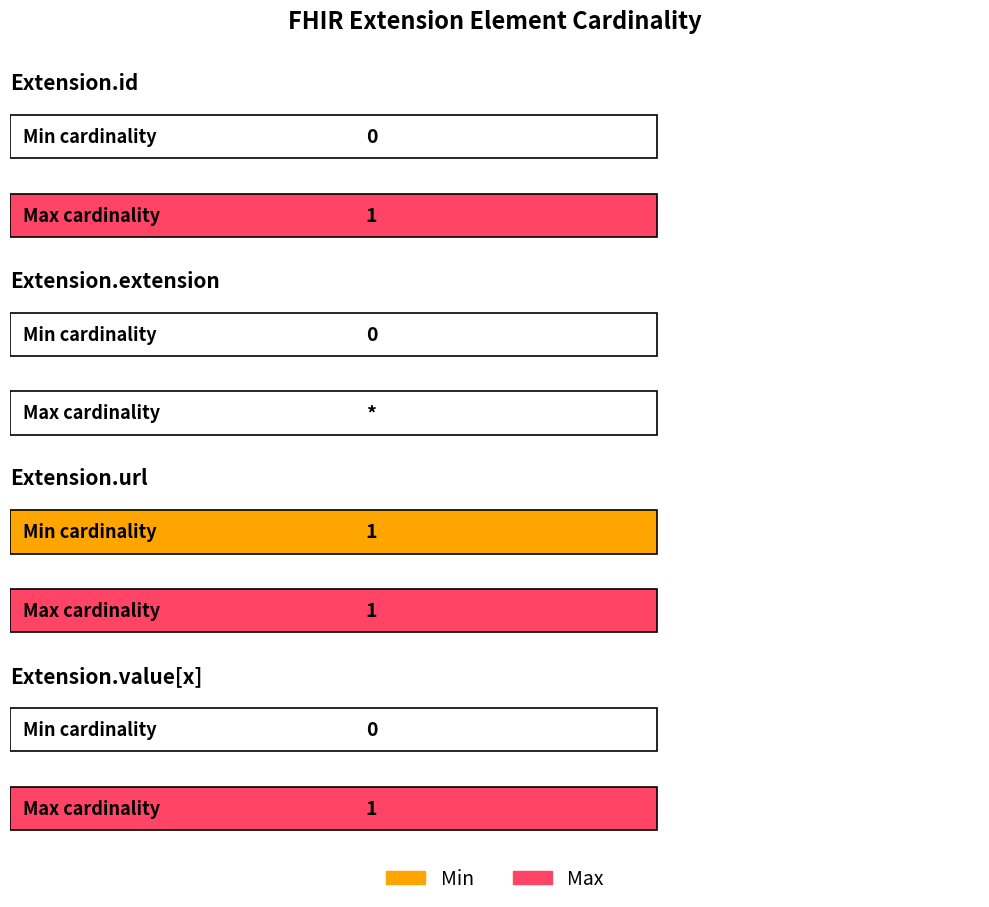

What is the label of the 3rd bar from the right?

Extension.extension